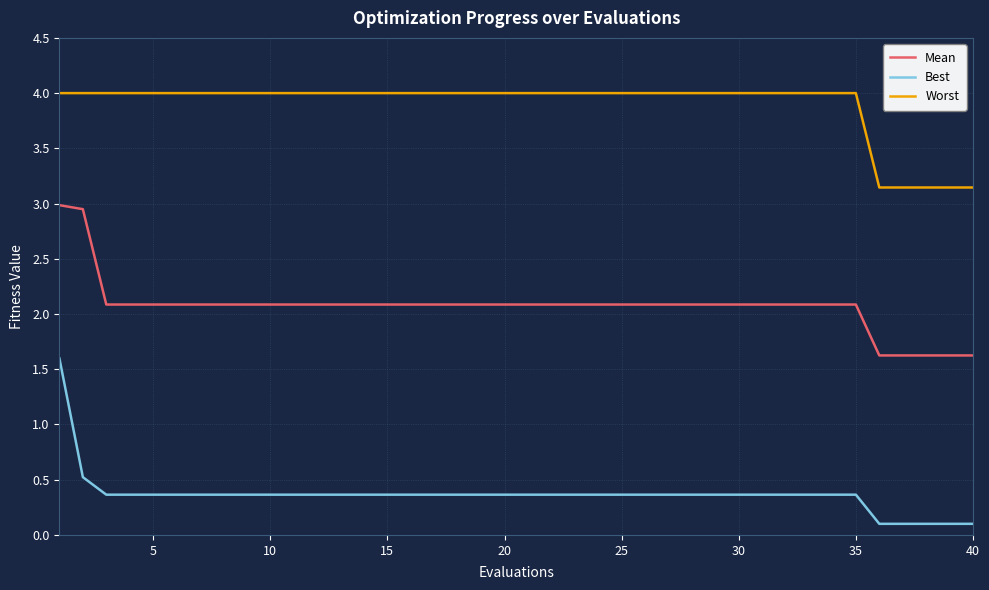

Does the chart have visible grid lines?

Yes